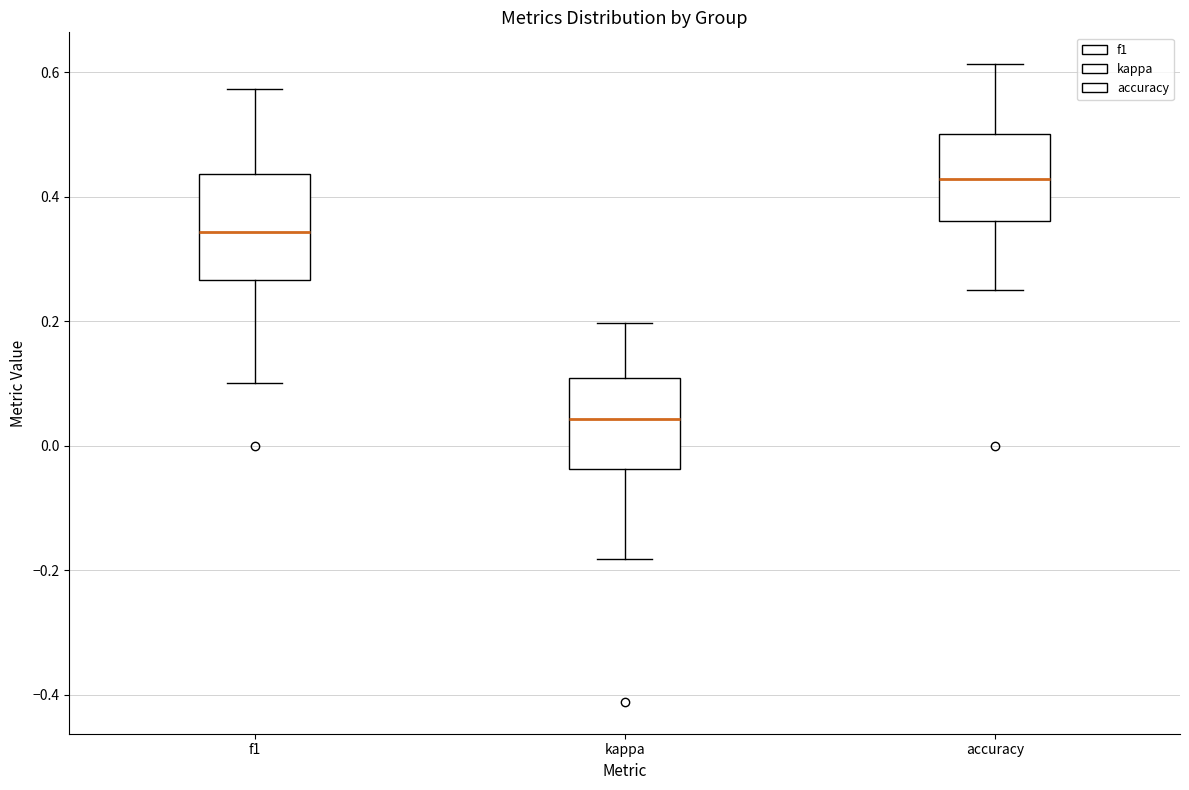

Where does the lower whisker of the box for accuracy end on the y-axis? The values are not printed on the chart, so give them approximately, as read against the axis.

0.26